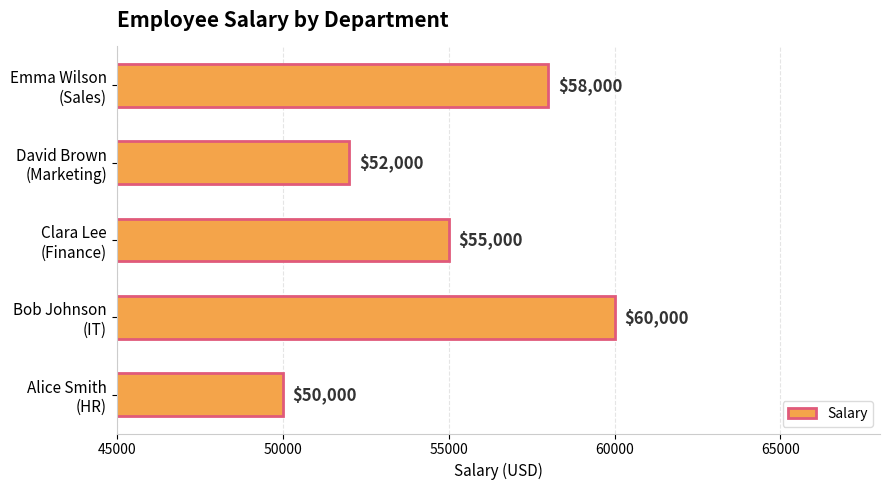

At which label is the value closest to 55000?

Clara Lee
(Finance)